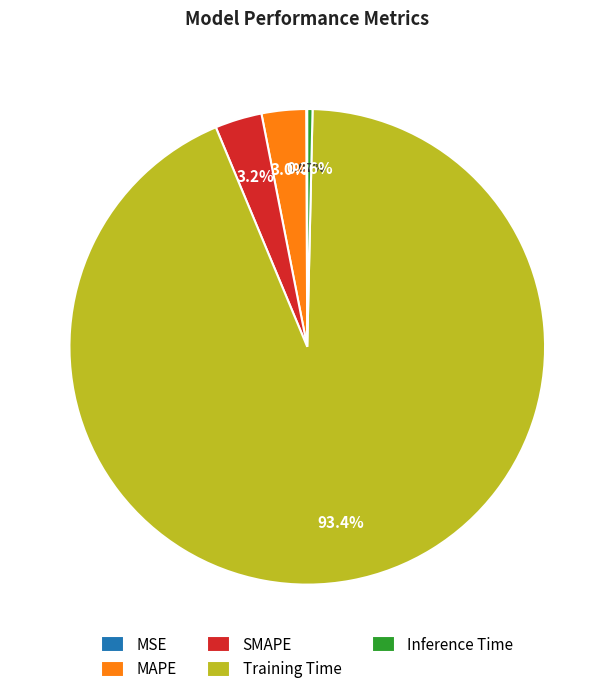

Which slice is the largest?

Training Time